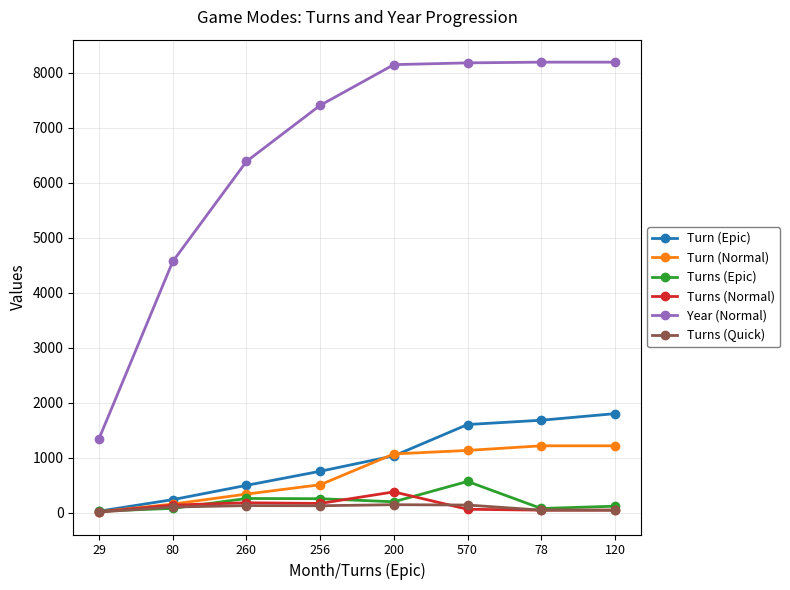

Is it true that Turns (Normal) equals 48 at 120?

True